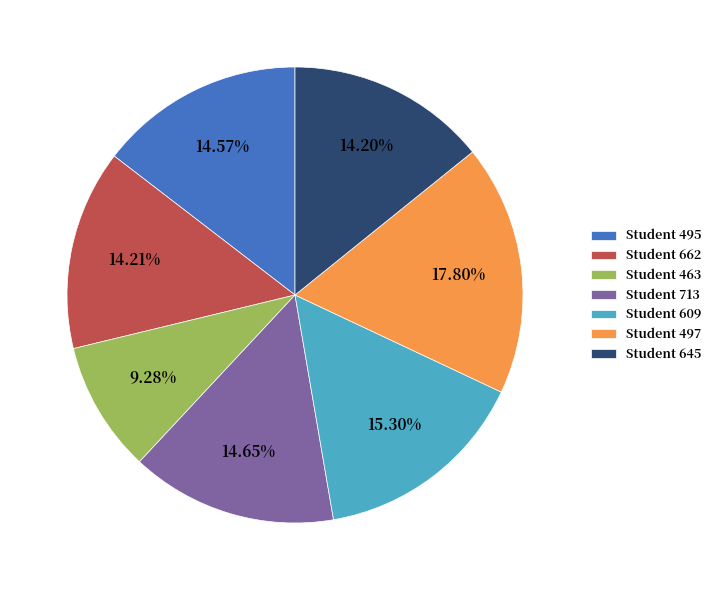

Which has a higher value, Student 495 or Student 497?

Student 497